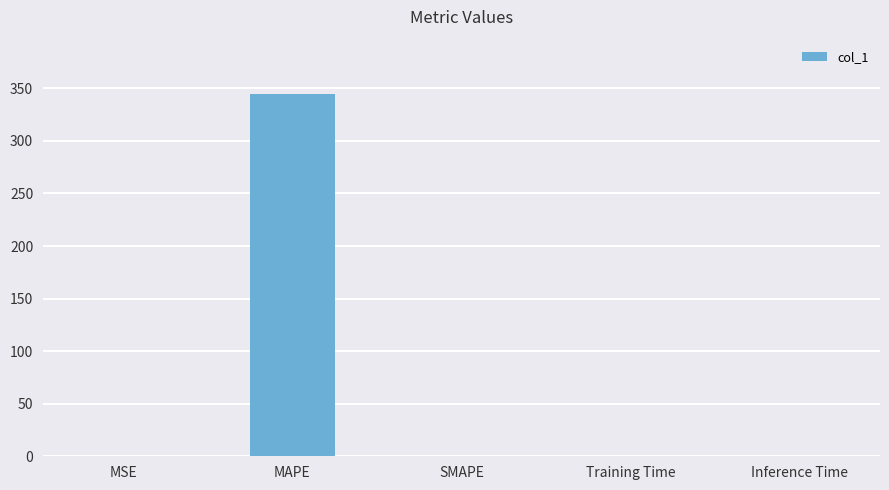

The chart shows a value of 0.0 at SMAPE. True or false?

True